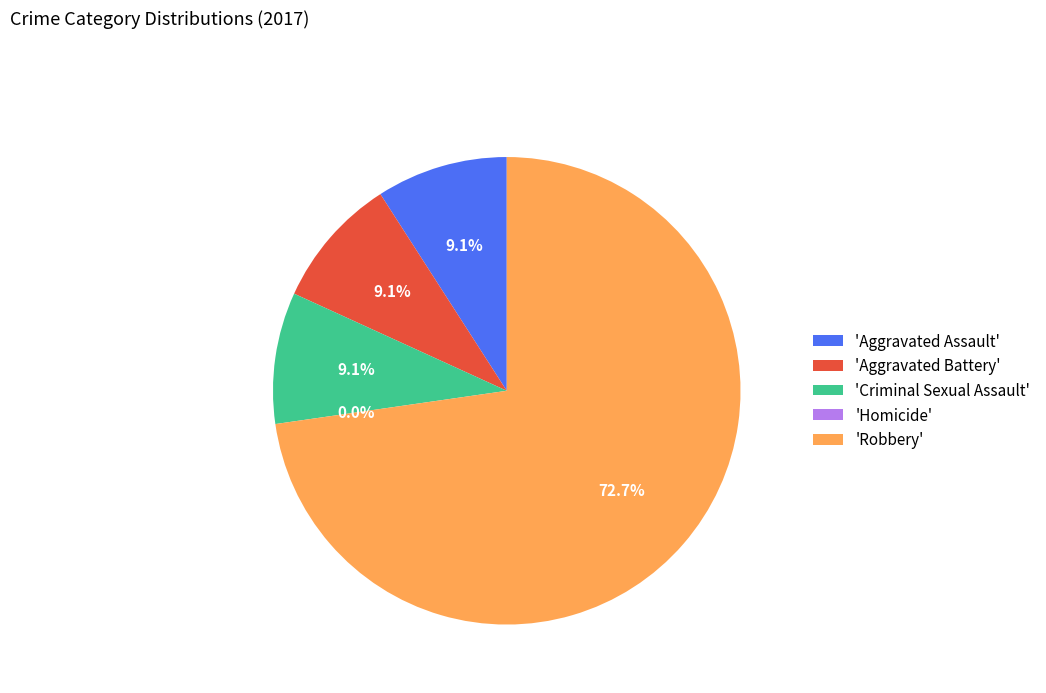

What is the largest slice in the pie chart?

Robbery